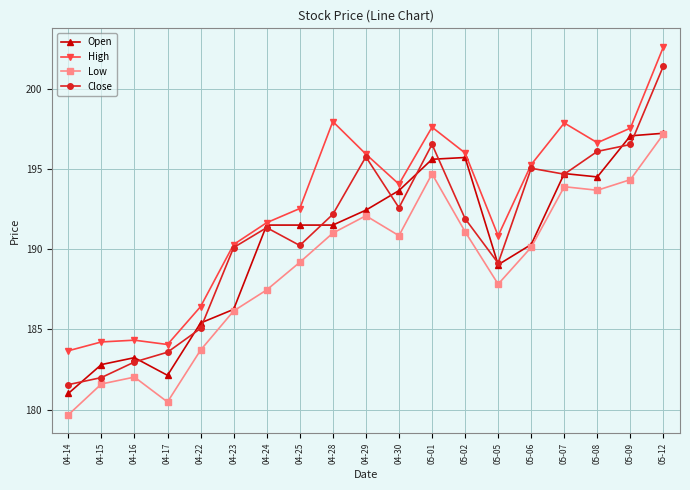

Rank the series by their average value, from highest to lowest.

High, Close, Open, Low